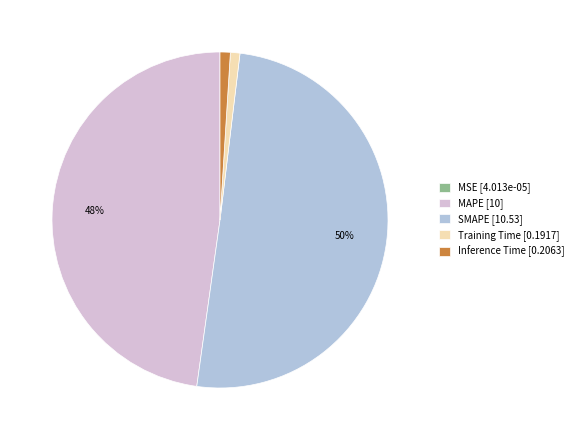

True or false: SMAPE [10.53] accounts for 56% of the total.

False